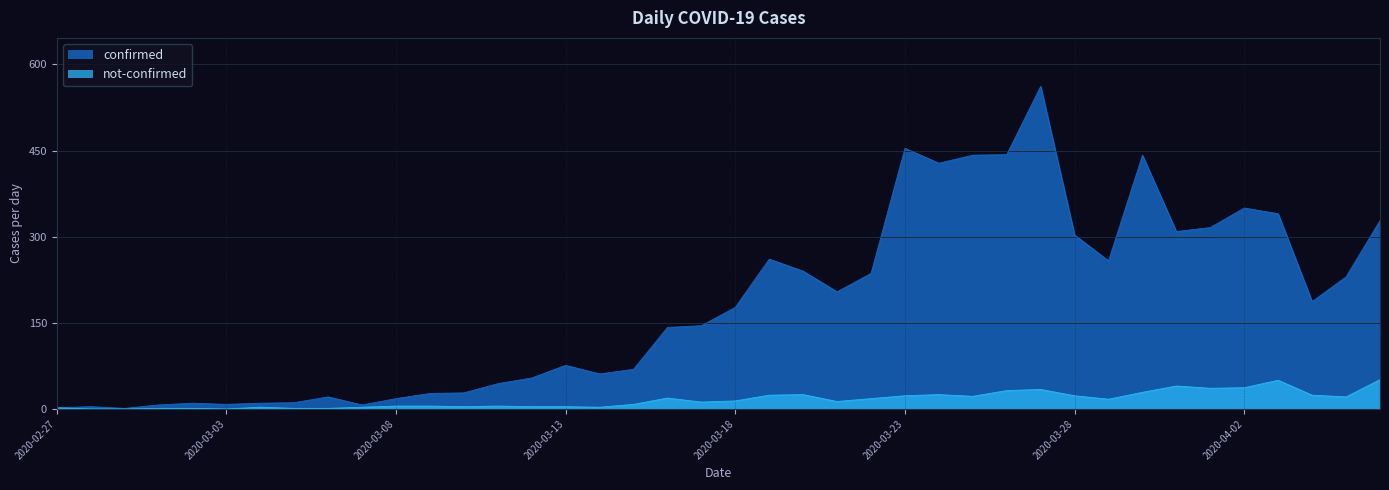

The value of not-confirmed at 2020-03-10 is 7. True or false?

False